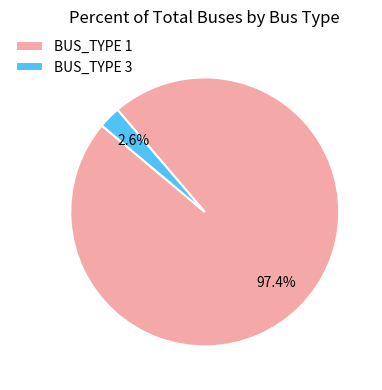

What portion of the pie excludes BUS_TYPE 3?

97.4%